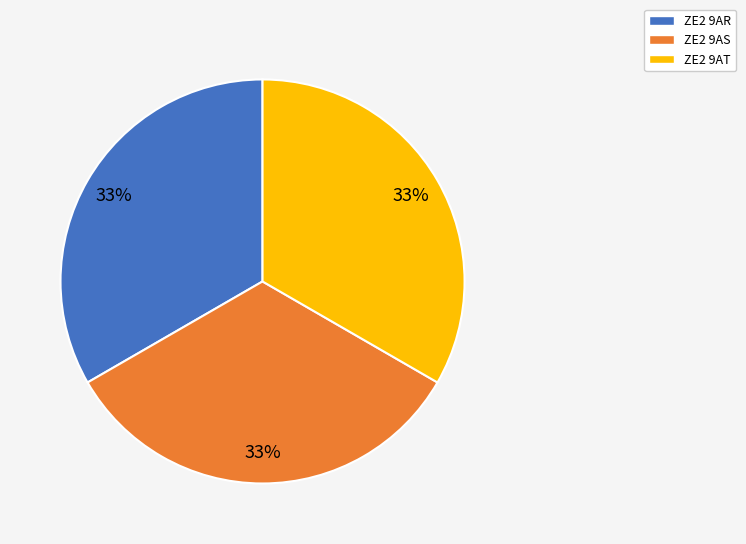

Count the number of slices in the pie.

3